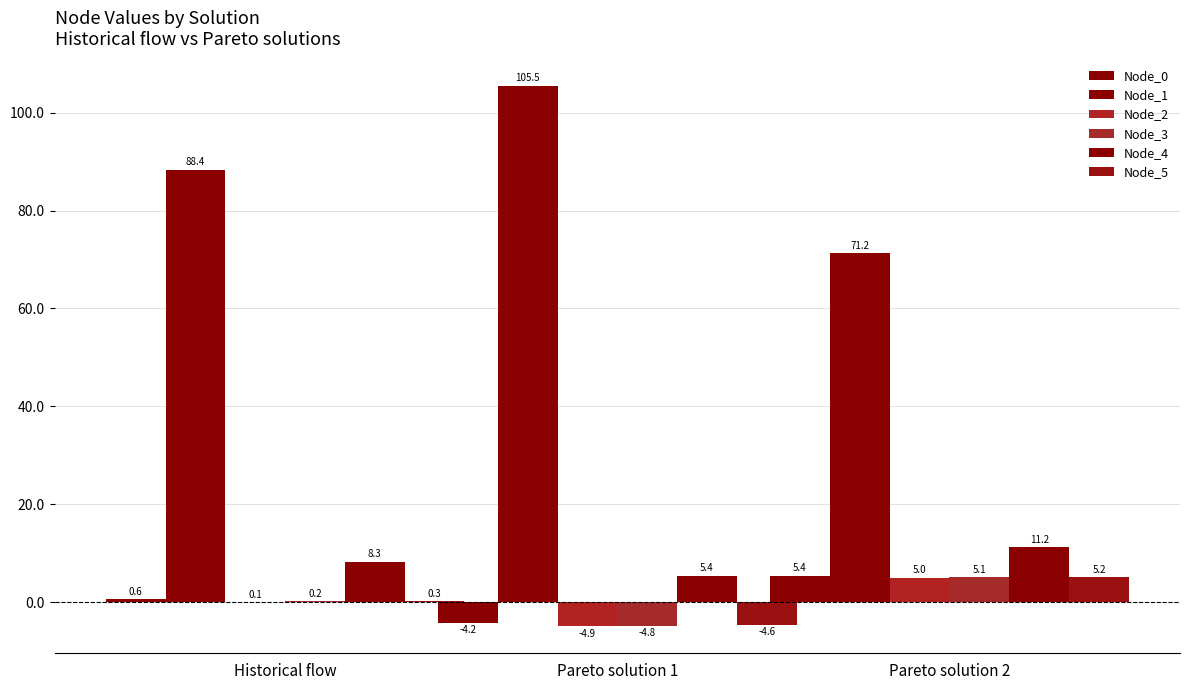

Reading right to left, list all the values displayed in this chart.

Node_0: 5.4	-4.2	0.6
Node_1: 71.2	105.5	88.4
Node_2: 5.0	-4.9	0.1
Node_3: 5.1	-4.8	0.2
Node_4: 11.2	5.4	8.3
Node_5: 5.2	-4.6	0.3